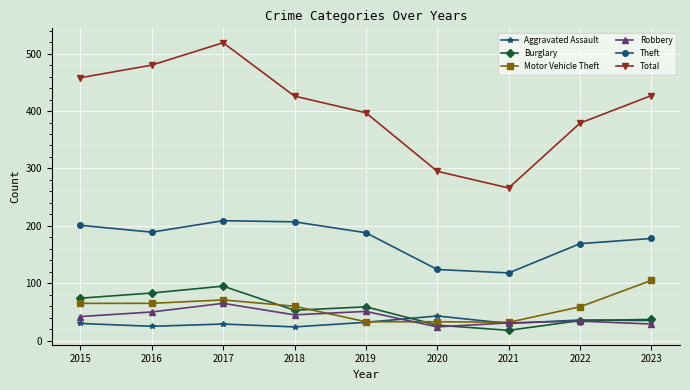

Rank the series by their maximum value, from highest to lowest.

Total, Theft, Motor Vehicle Theft, Burglary, Robbery, Aggravated Assault